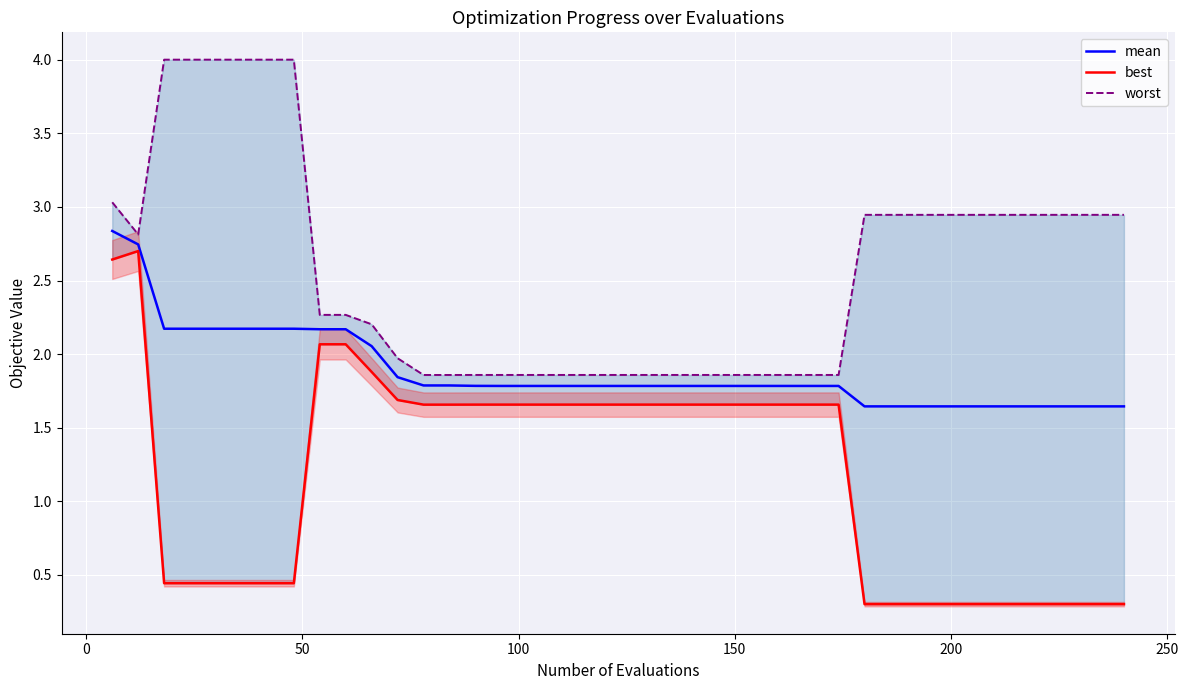

List the series in order of their overall mean, highest first.

worst, mean, best